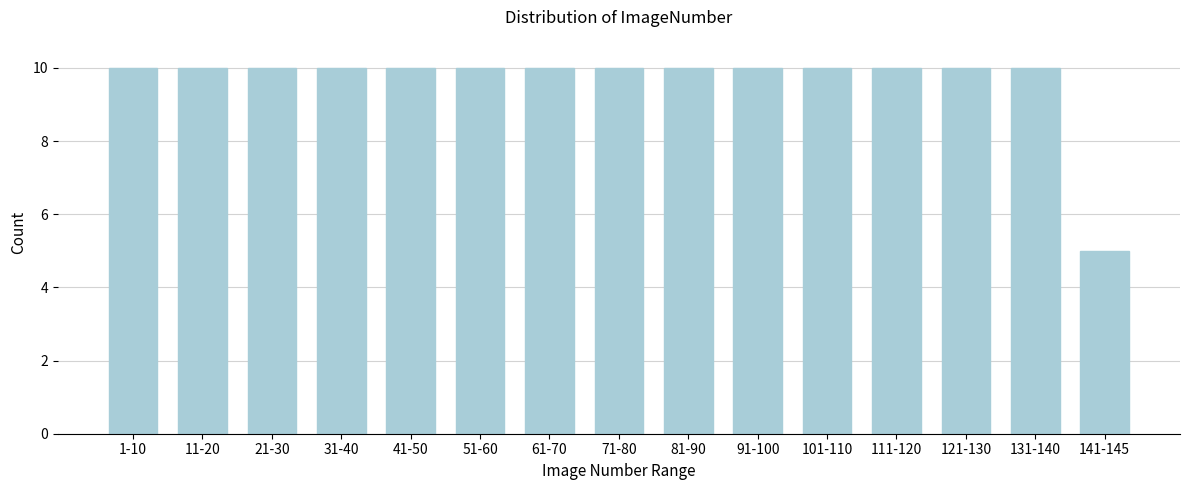

Reading left to right, list all the values displayed in this chart.

1-10=10	11-20=10	21-30=10	31-40=10	41-50=10	51-60=10	61-70=10	71-80=10	81-90=10	91-100=10	101-110=10	111-120=10	121-130=10	131-140=10	141-145=5